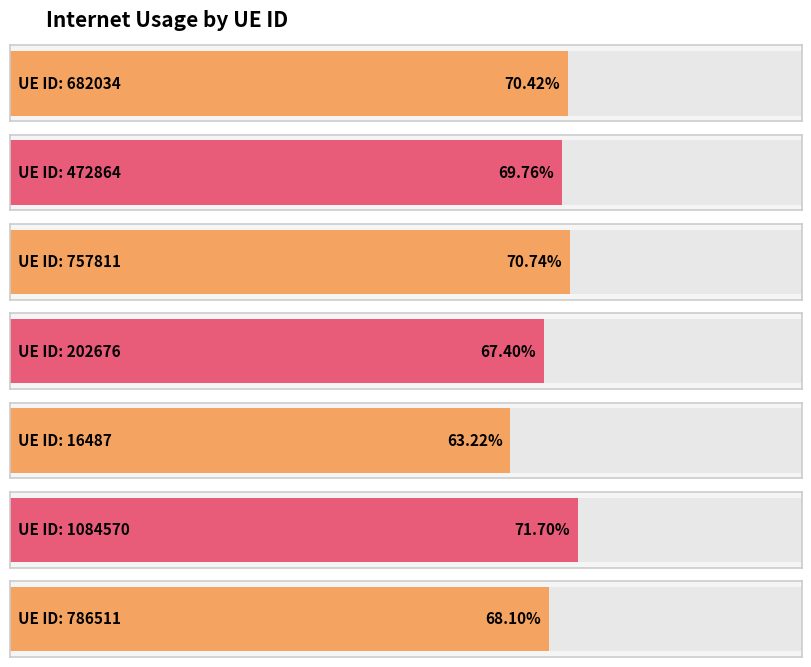

What is the average value?

0.7